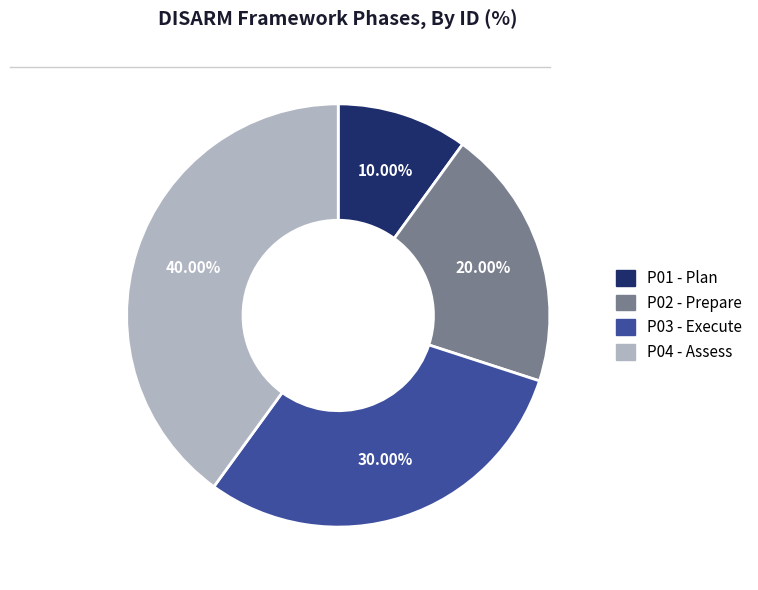

What percentage is the P01 slice, to the nearest percent?

10%